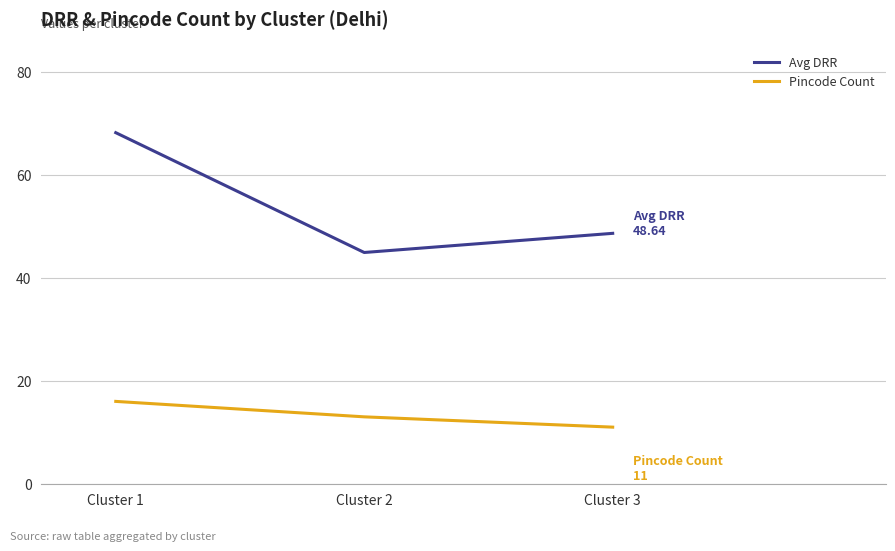

Does the chart display data point markers on the line(s)?

Yes